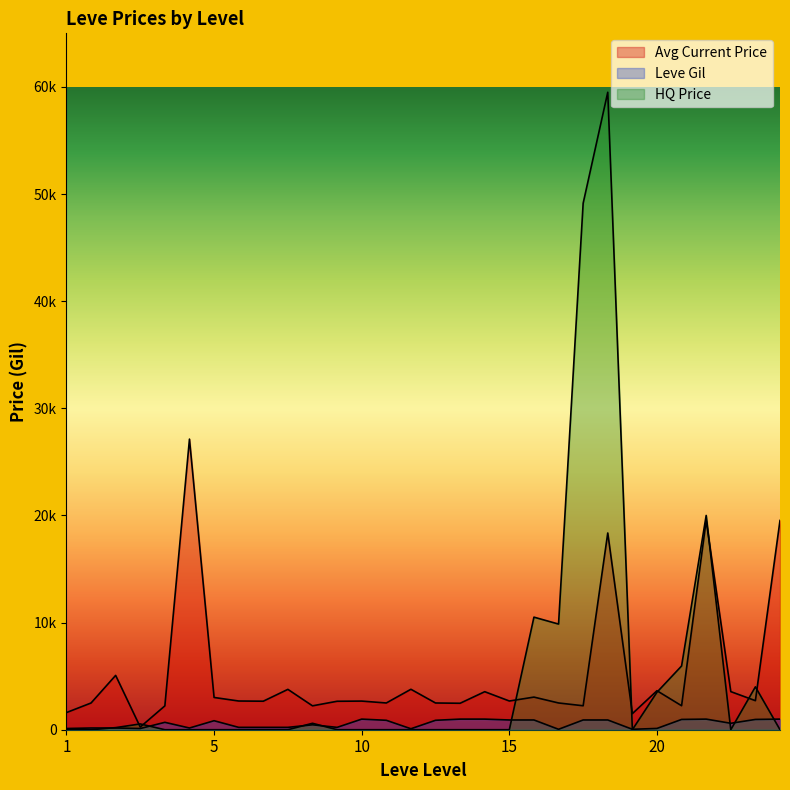

Rank the series at 15 from lowest to highest value.

HQ Price, Leve Gil, Avg Current Price